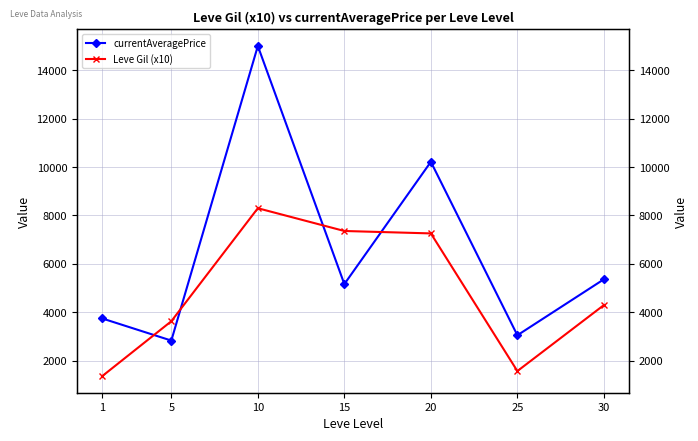

Is this an area chart (filled region under the line)?

No